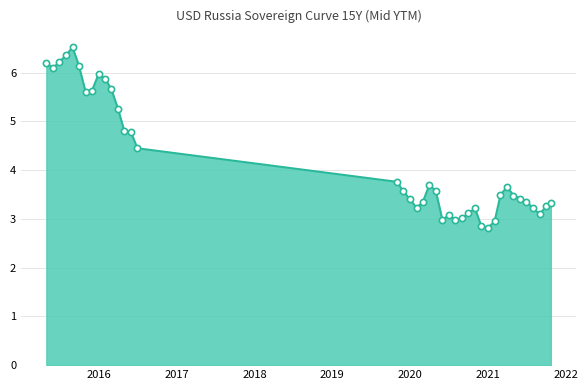

What is the difference between the maximum and minimum values?

3.7